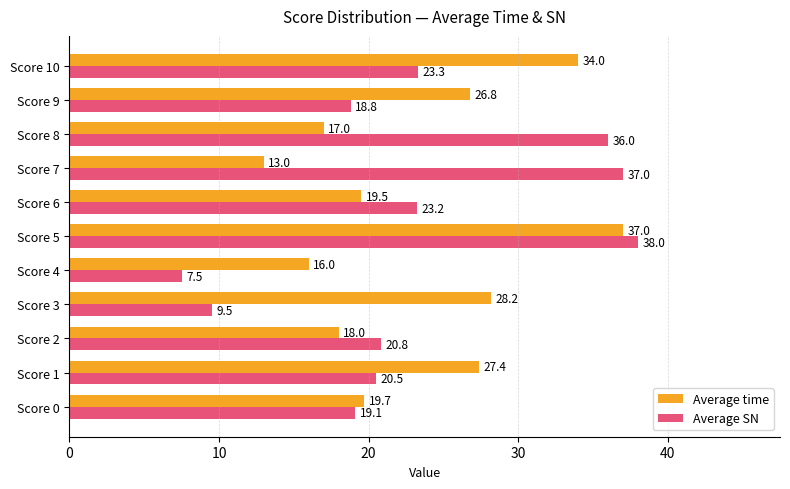

The Average time series shows 37.0 at Score 5. True or false?

True